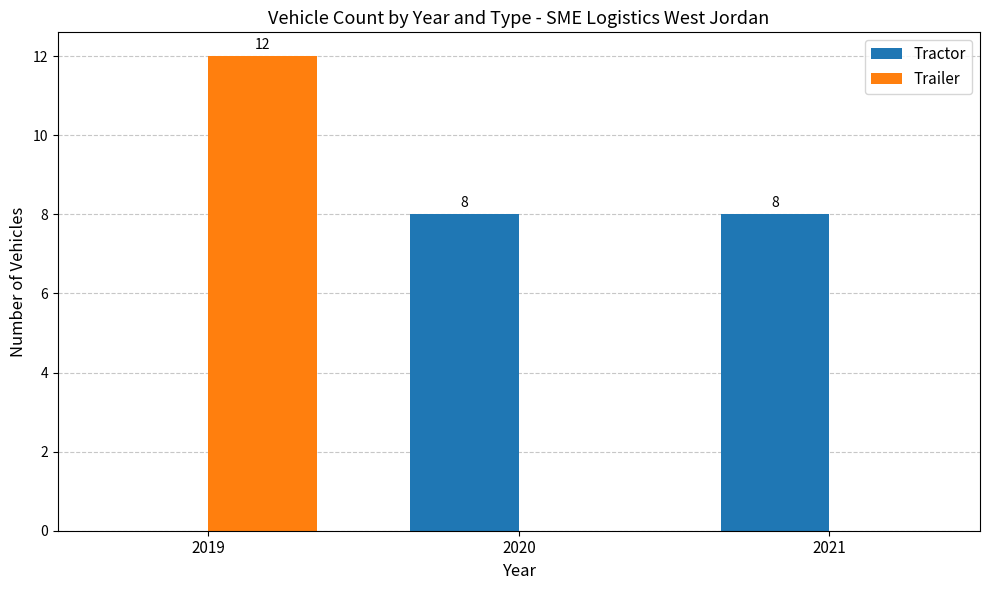

What is the sum of all Tractor values?

16